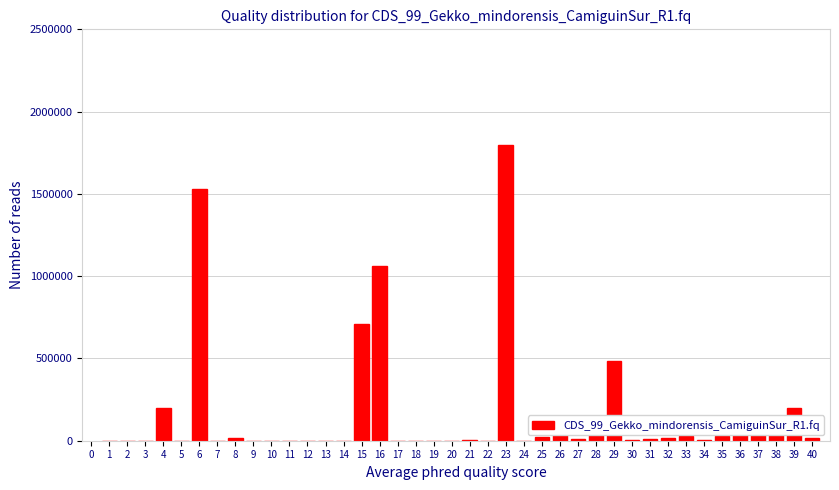

What is the sum of all values?

6498984.1